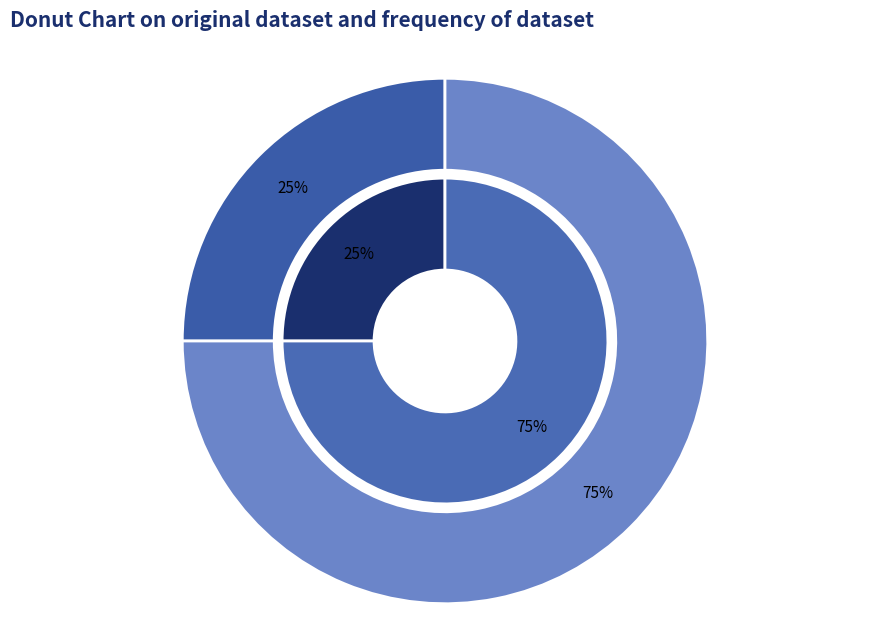

Do 0 and 1 together represent more than half of the pie?

Yes